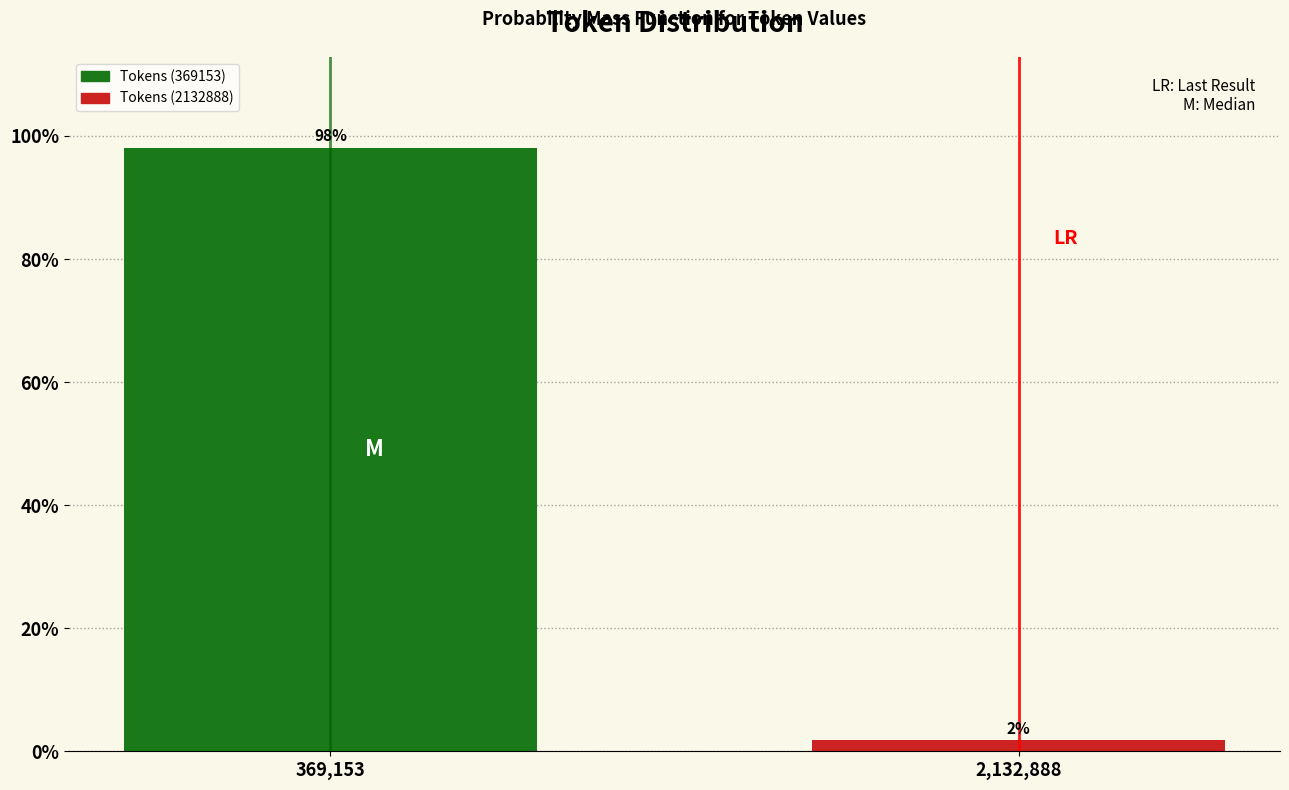

What position from the left is 2,132,888?

2